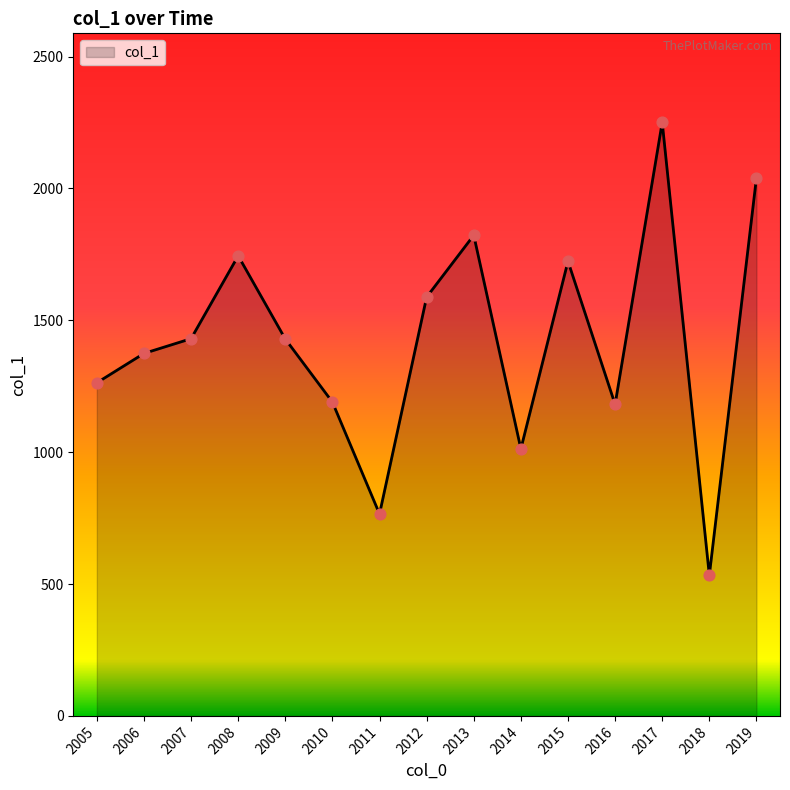

What is the change in value from 2012 to 2014?

-575.7